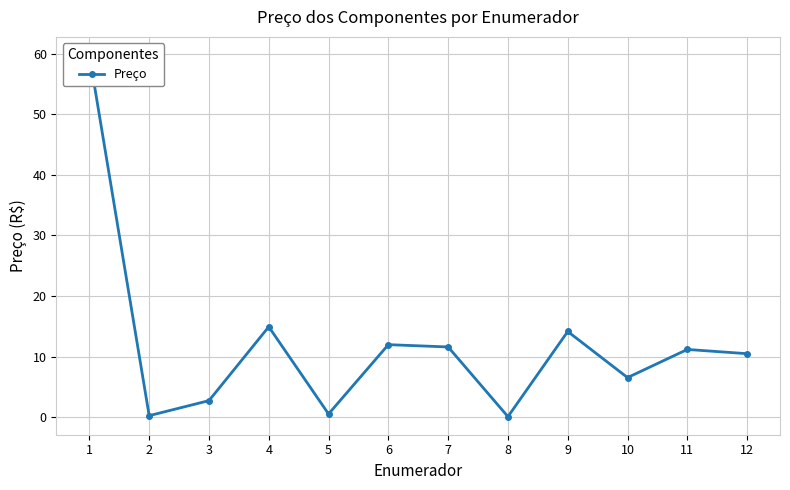

How many lines are shown in the chart?

1